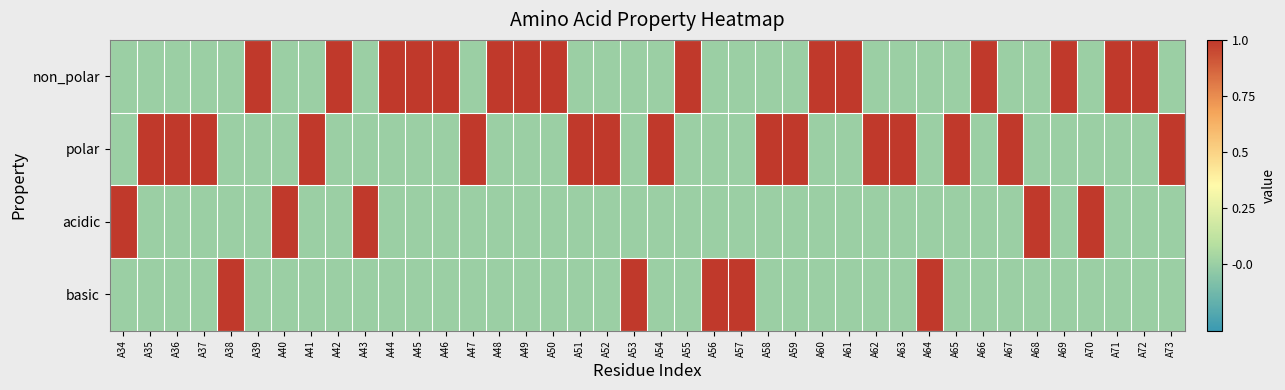

Rank the series by their maximum value, from highest to lowest.

non_polar, polar, acidic, basic